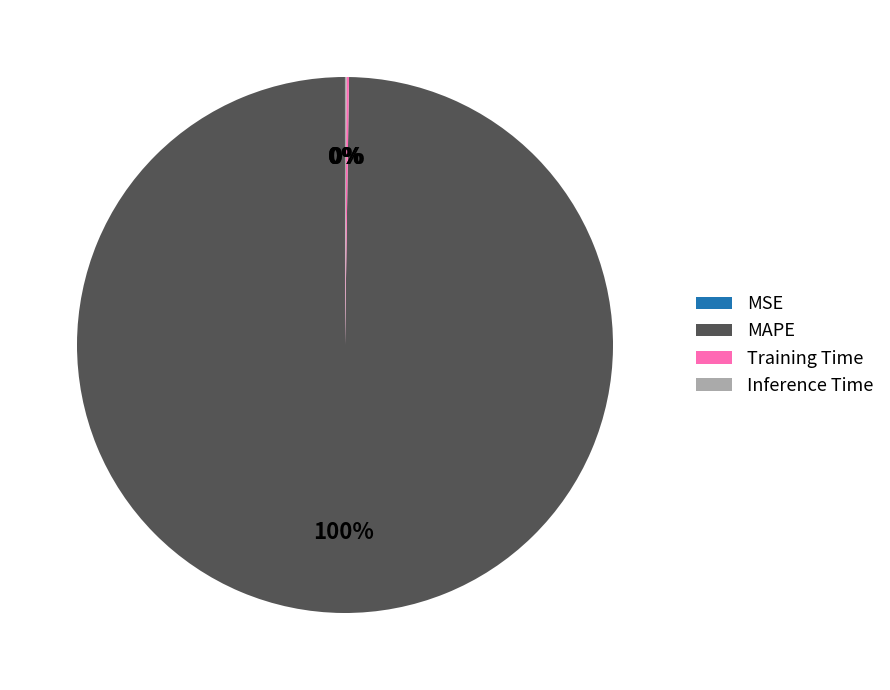

To the nearest percent, what is the average slice percentage?

25%